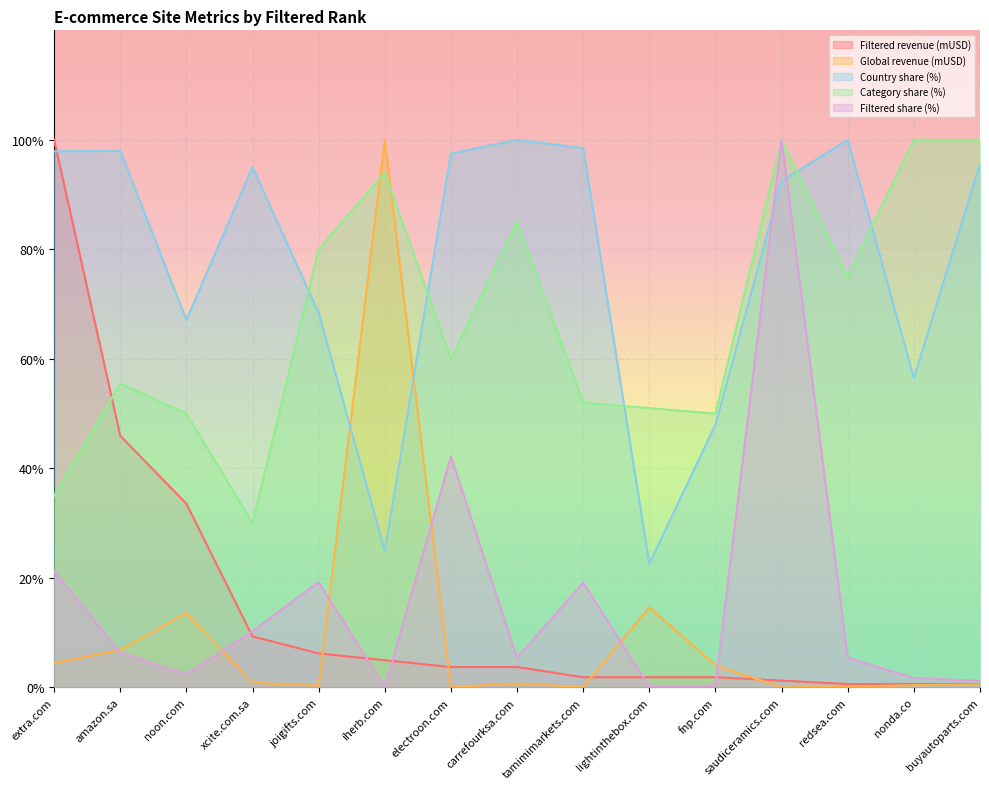

Reading left to right, list all the values displayed in this chart.

Filtered revenue (mUSD): 100.0	46.0	33.5	9.3	6.2	5.0	3.7	3.7	1.9	1.9	1.9	1.2	0.6	0.6	0.6
Global revenue (mUSD): 4.4	6.8	13.6	0.8	0.3	100.0	0.1	0.7	0.1	14.7	4.0	0.0	0.2	0.4	0.5
Country share (%): 97.9	98.0	67.1	95.0	68.4	24.9	97.5	100.0	98.5	22.6	48.0	92.5	100.0	56.5	95.6
Category share (%): 35.0	55.5	50.0	30.0	80.0	94.0	60.0	85.0	52.0	51.0	50.0	100.0	75.0	100.0	100.0
Filtered share (%): 21.2	6.4	2.4	10.3	19.2	0.0	42.2	5.4	19.1	0.1	0.3	100.0	5.4	1.7	1.2